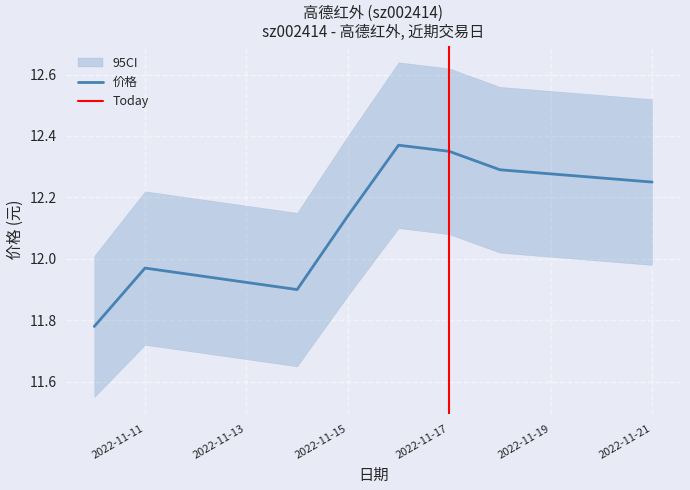

List the labels in order of value, smallest first.

2022-11-10, 2022-11-14, 2022-11-11, 2022-11-15, 2022-11-21, 2022-11-18, 2022-11-17, 2022-11-16